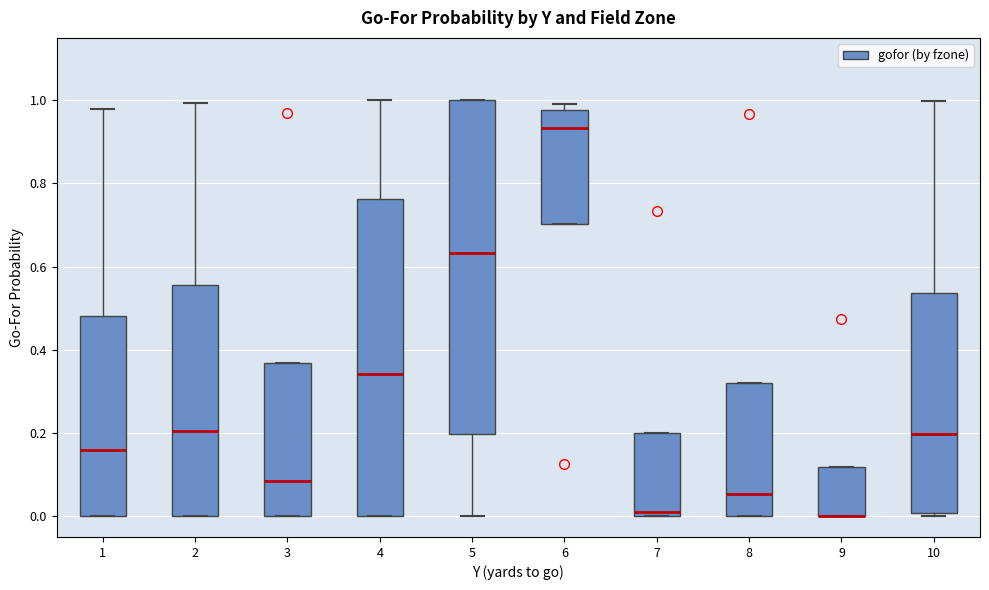

Which box is the tallest, from its lower edge to its upper edge?

5